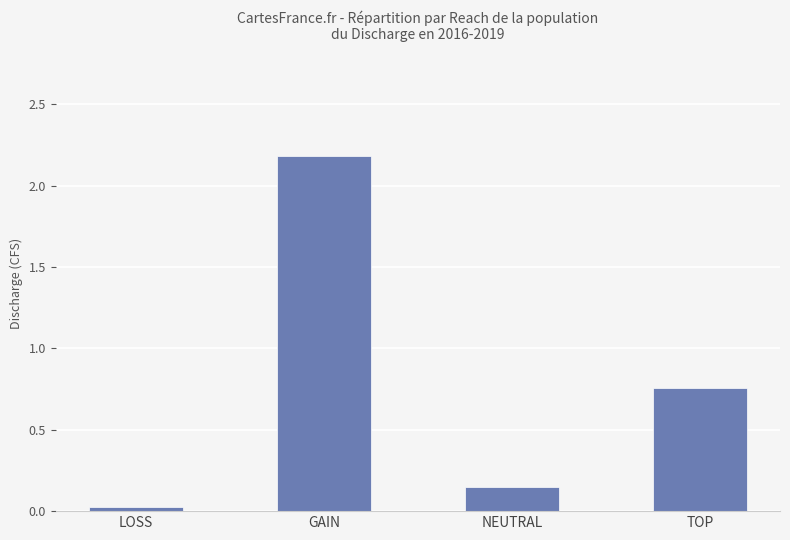

Rank the categories by value from lowest to highest.

LOSS, NEUTRAL, TOP, GAIN